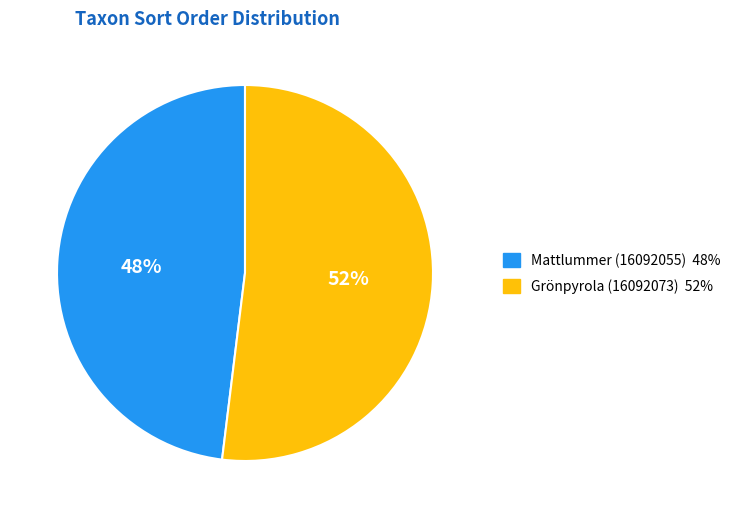

Does Mattlummer (16092055) represent more than half of the total?

No